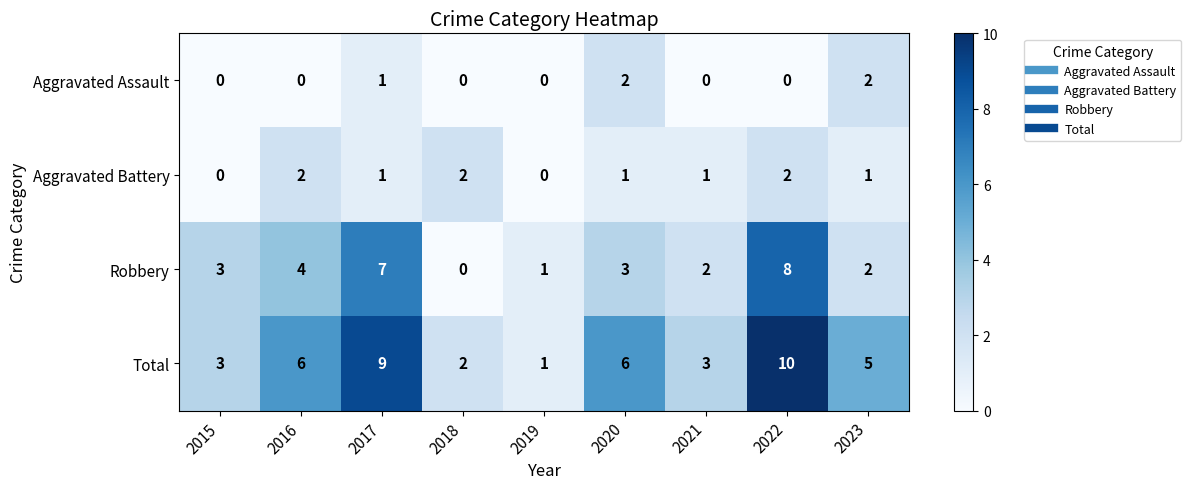

At which category does the chart reach its peak across all series?

2022